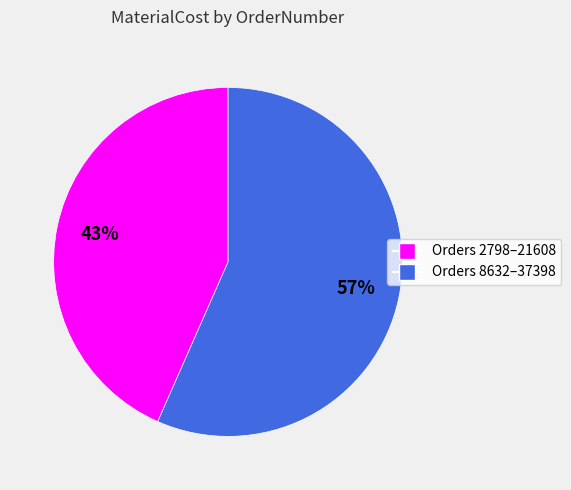

Does any single category account for the majority?

Yes